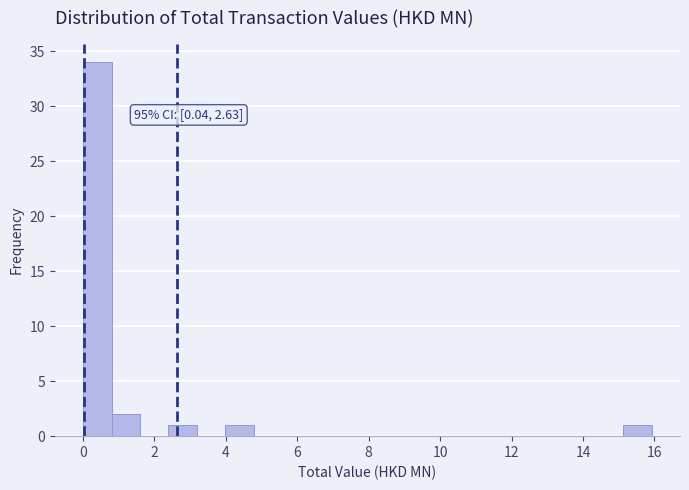

Read against the x-axis, roughly where is the centre of the tallest bar?

0.4